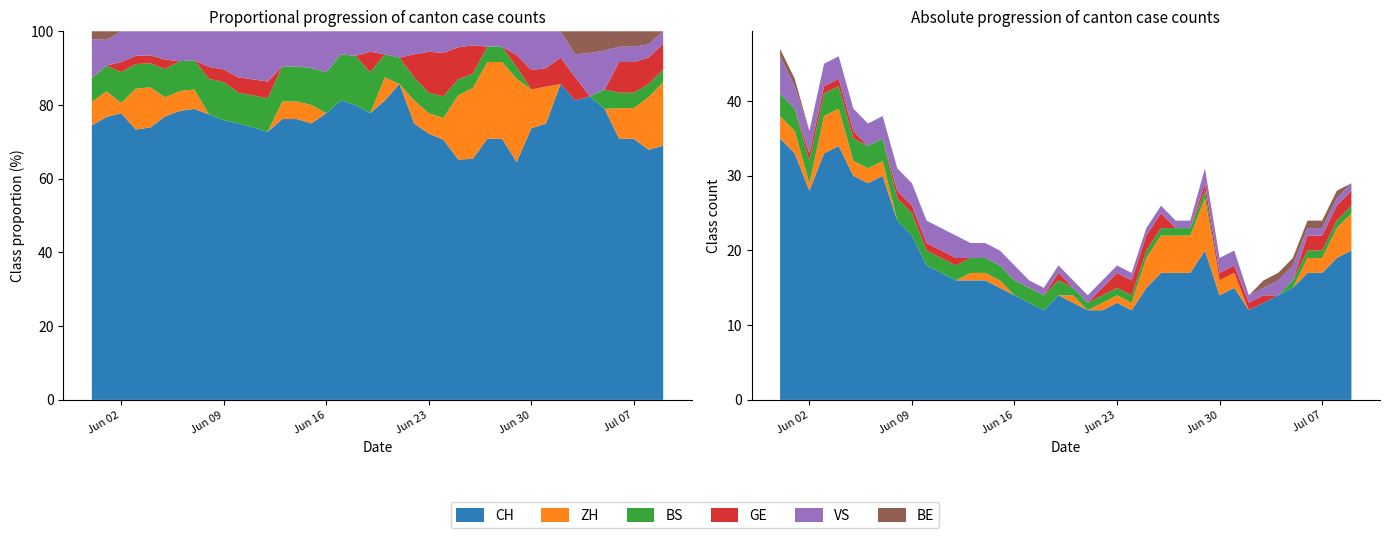

Reading left to right, transcribe all the data shown in this chart.

CH: 35	33	28	33	34	30	29	30	24	22	18	17	16	16	16	15	14	13	12	14	13	12	12	13	12	15	17	17	17	20	14	15	12	13	14	15	17	17	19	20
ZH: 3	3	1	5	5	2	2	2	0	0	0	0	0	1	1	1	0	0	0	0	1	0	1	1	1	4	5	5	5	7	2	2	0	0	0	0	2	2	4	5
BS: 3	3	3	3	3	3	3	3	3	3	2	2	2	2	2	2	2	2	2	2	1	1	1	1	1	1	1	1	1	1	0	0	0	0	0	1	1	1	1	1
GE: 0	0	1	1	1	1	0	0	1	1	1	1	1	0	0	0	0	0	0	1	0	0	1	2	2	2	2	0	0	1	1	1	1	1	0	0	2	2	2	2
VS: 5	3	3	3	3	3	3	3	3	3	3	3	3	2	2	2	2	1	1	1	1	1	1	1	1	1	1	1	1	2	2	2	1	1	2	2	1	1	1	1
BE: 1	1	0	0	0	0	0	0	0	0	0	0	0	0	0	0	0	0	0	0	0	0	0	0	0	0	0	0	0	0	0	0	0	1	1	1	1	1	1	0